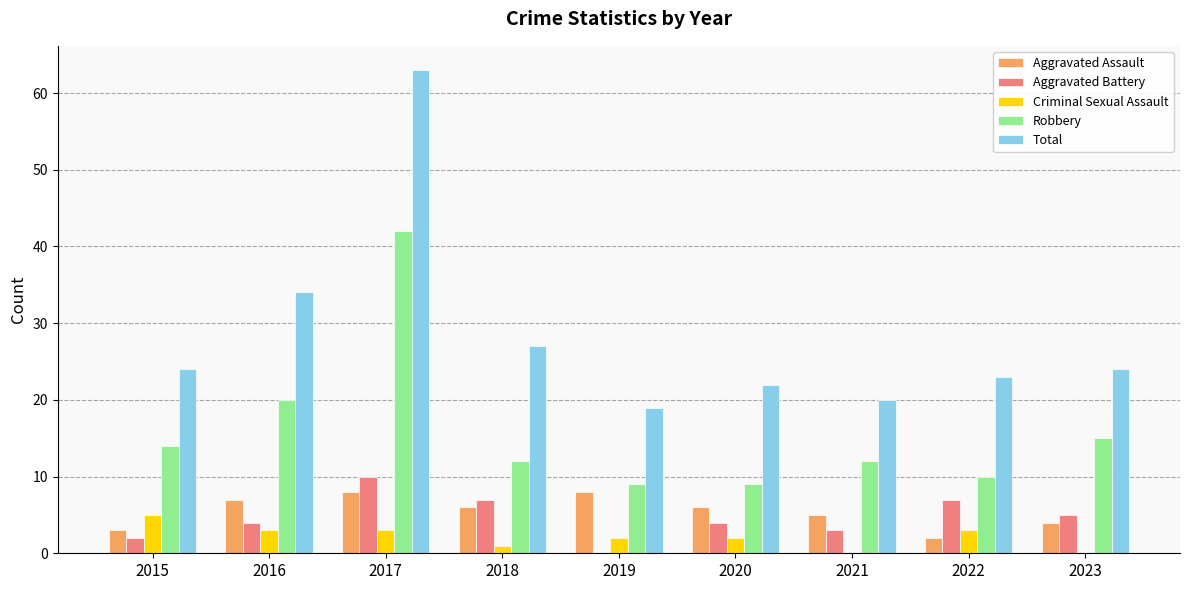

What is the maximum value for Aggravated Assault?

8